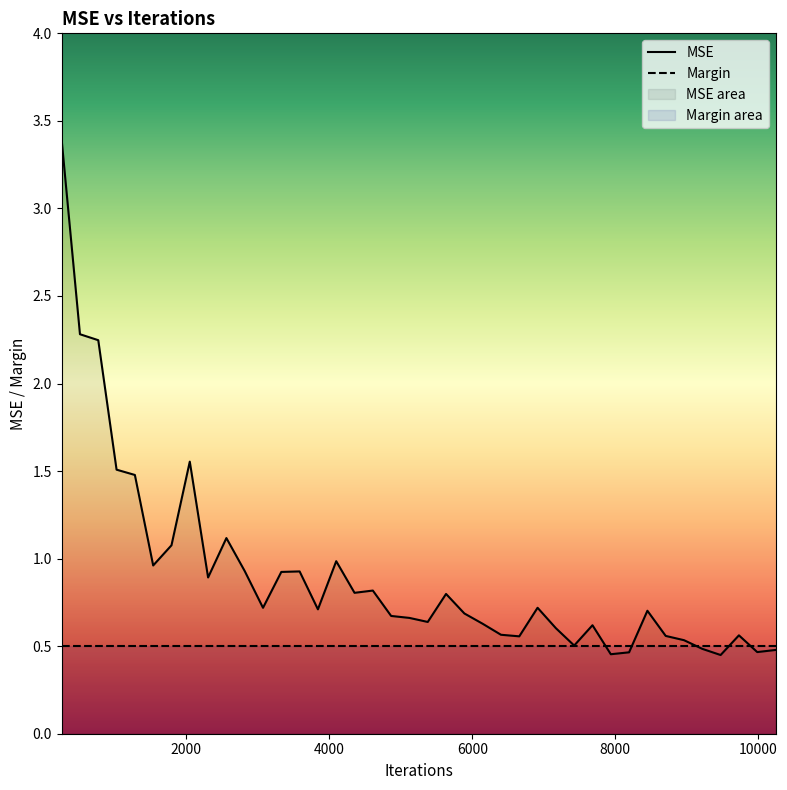

What is the minimum value for MSE?

0.4